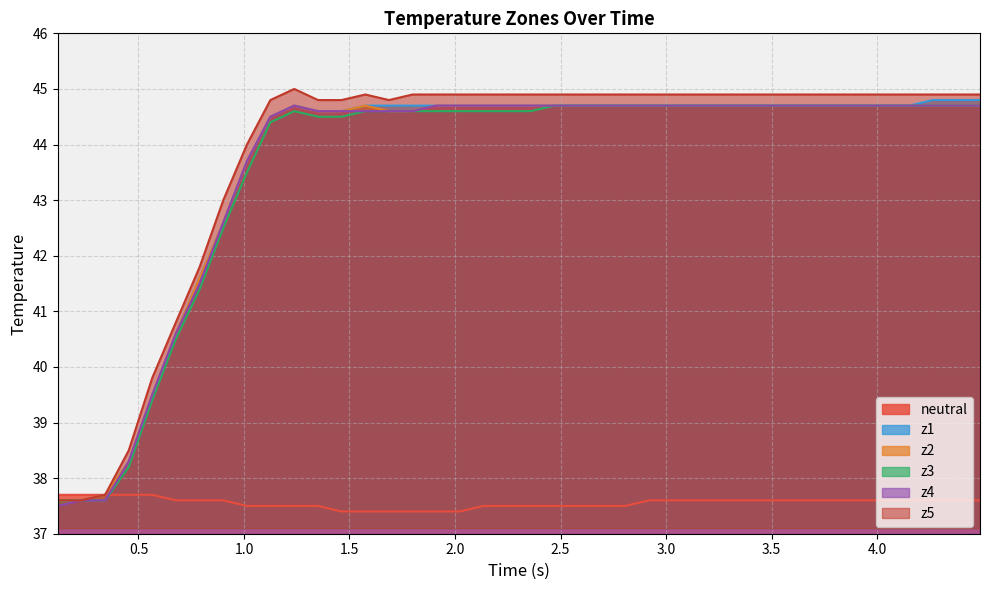

What is the maximum value for z4?

44.7